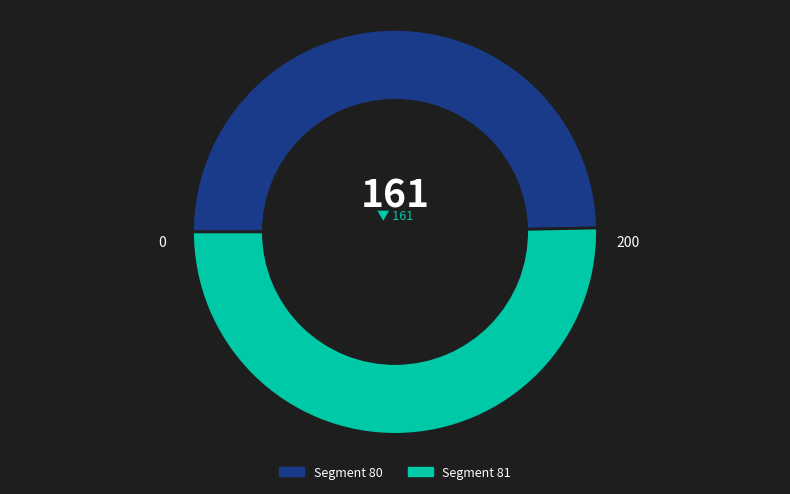

Is there a majority slice in this chart?

Yes